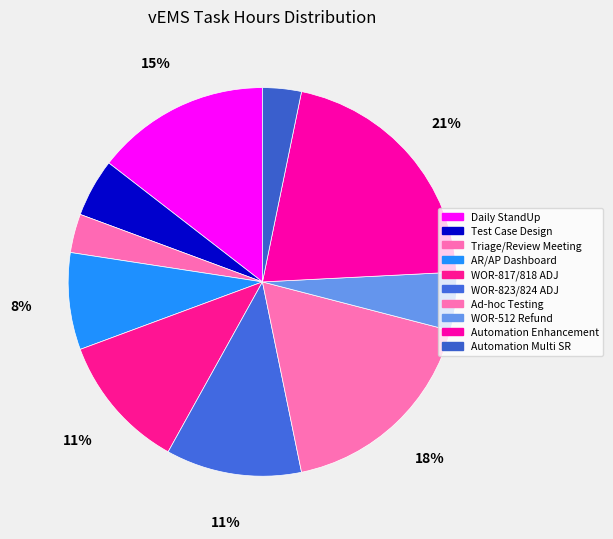

True or false: Ad-hoc Testing accounts for 18% of the total.

True